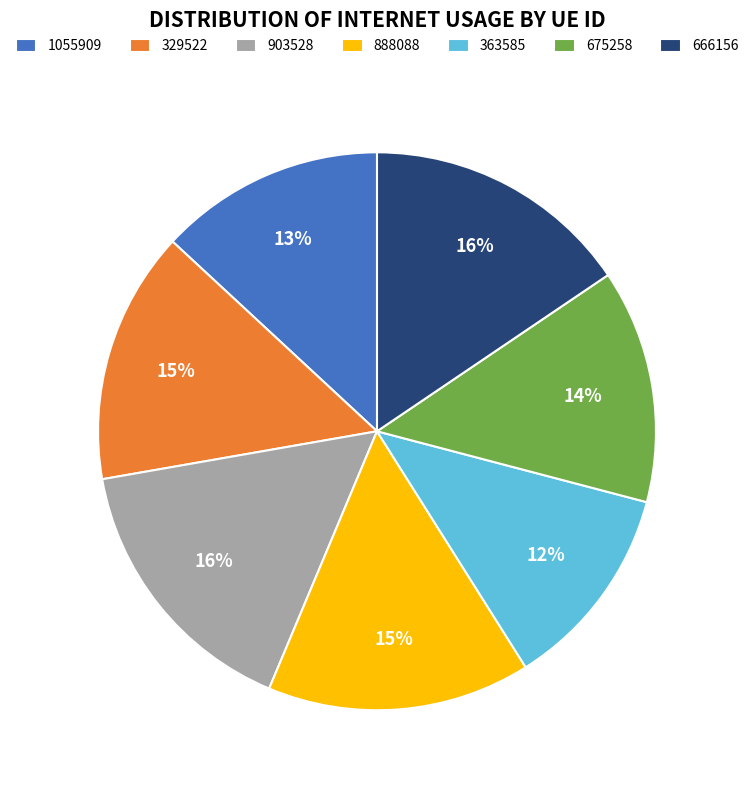

Which slice is the smallest?

363585